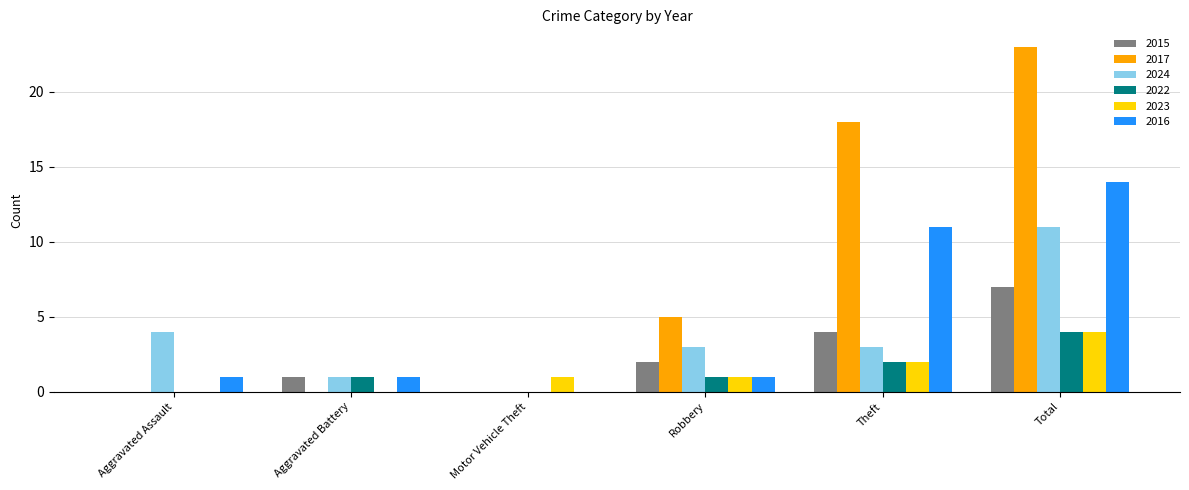

What is the average value of the 2017 series?

8